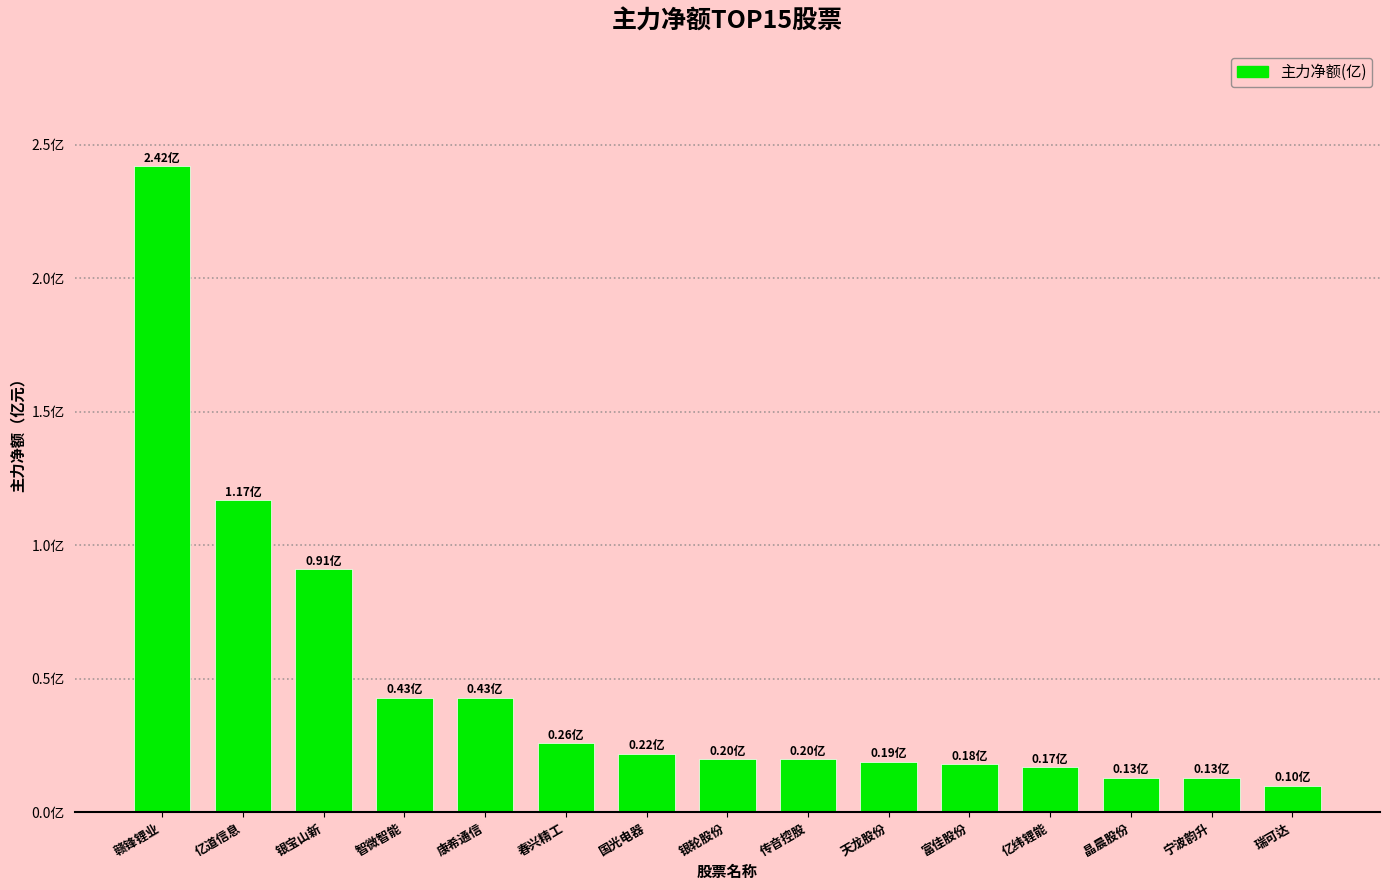

The chart shows a value of 0.2 at 传音控股. True or false?

True